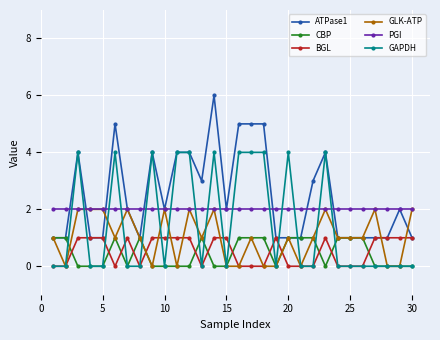

How many intersections are there between CBP and BGL?

13